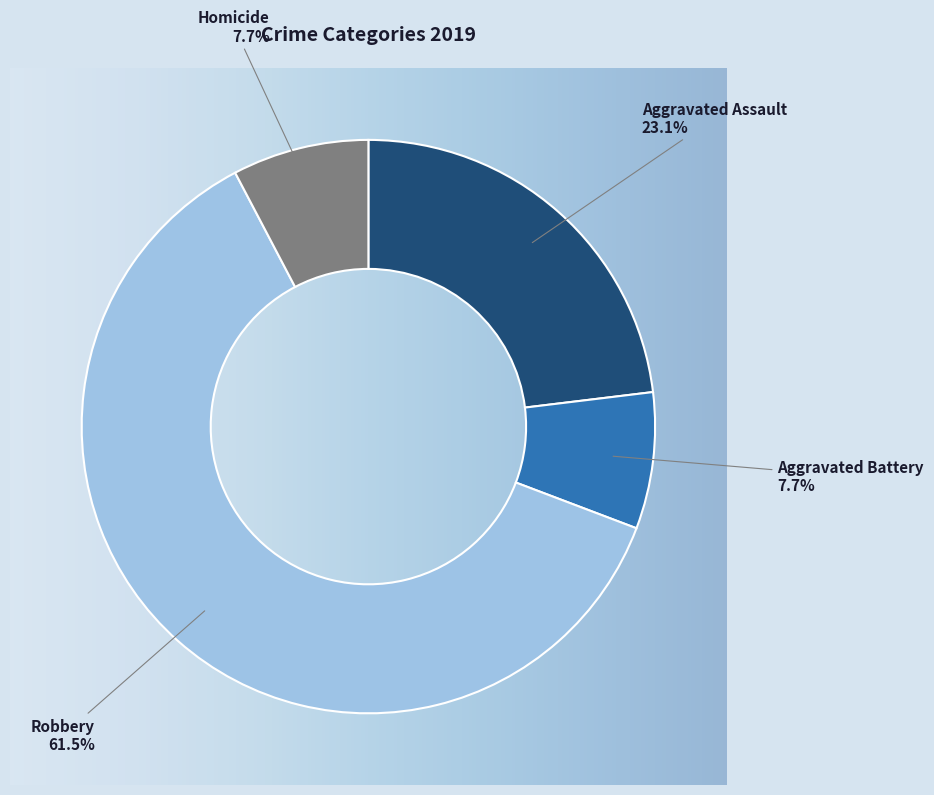

What percentage is the Robbery slice, to the nearest percent?

62%